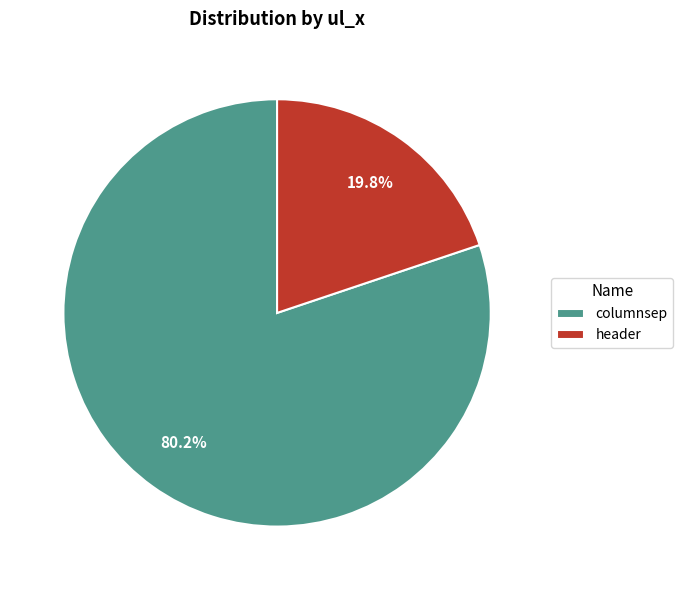

True or false: columnsep accounts for 70% of the total.

False